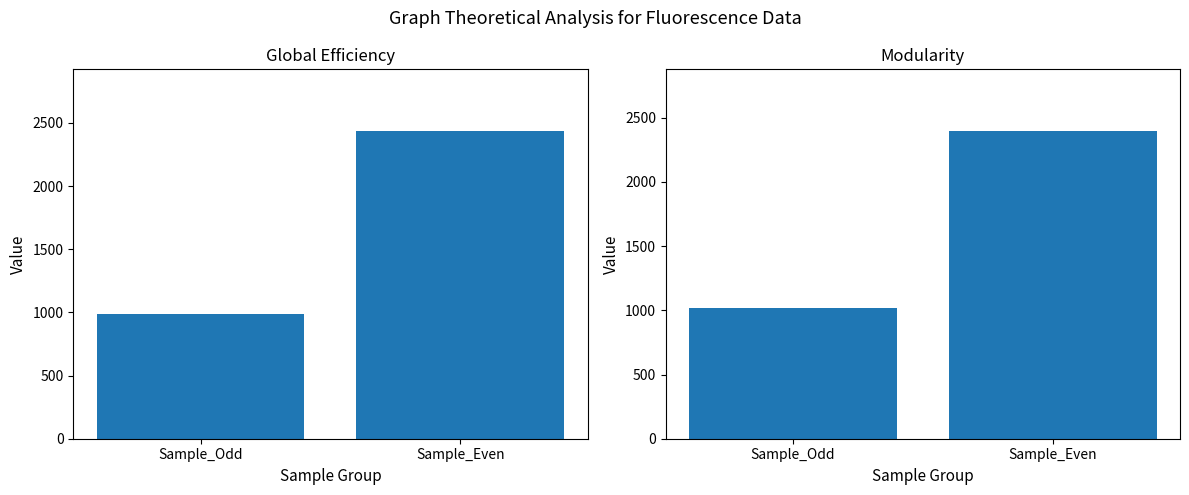

How many Modularity values are between 1016 and 2397?

2